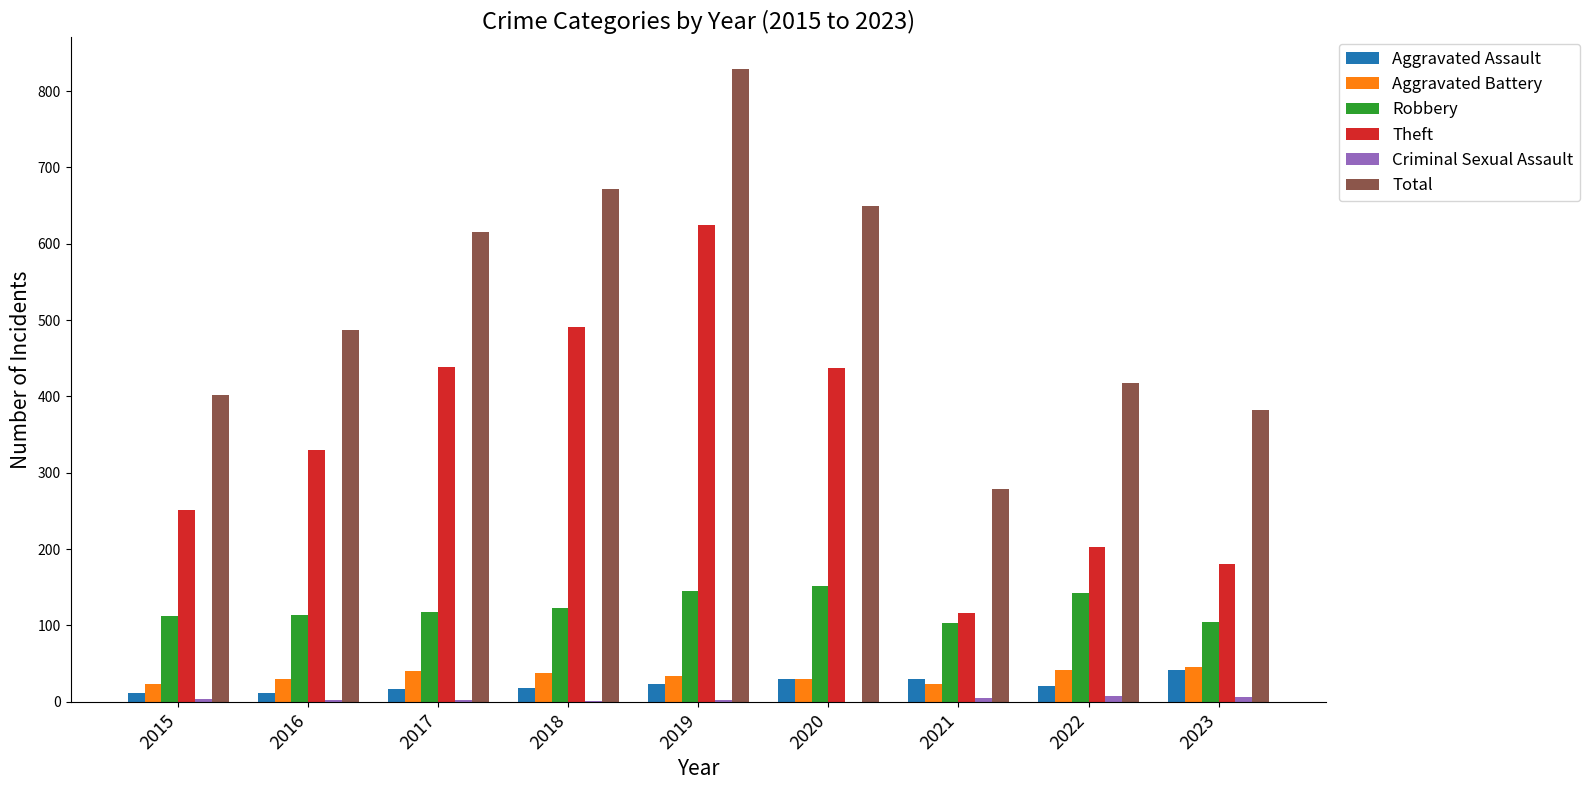

Between 2015 and 2017, which series saw the biggest shift?

Total